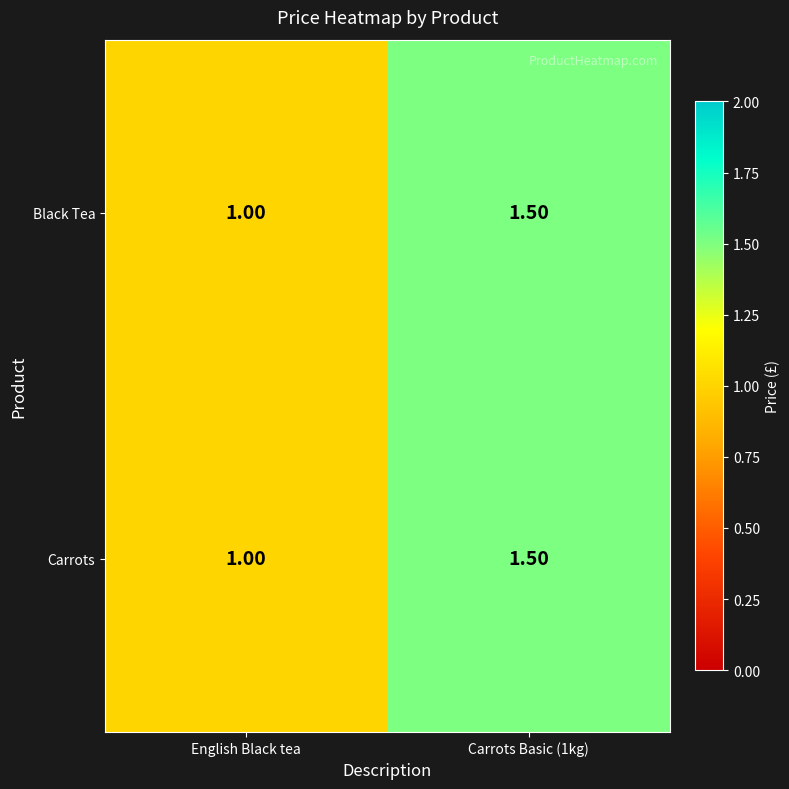

List the labels in order of Carrots value, largest first.

Carrots Basic (1kg), English Black tea